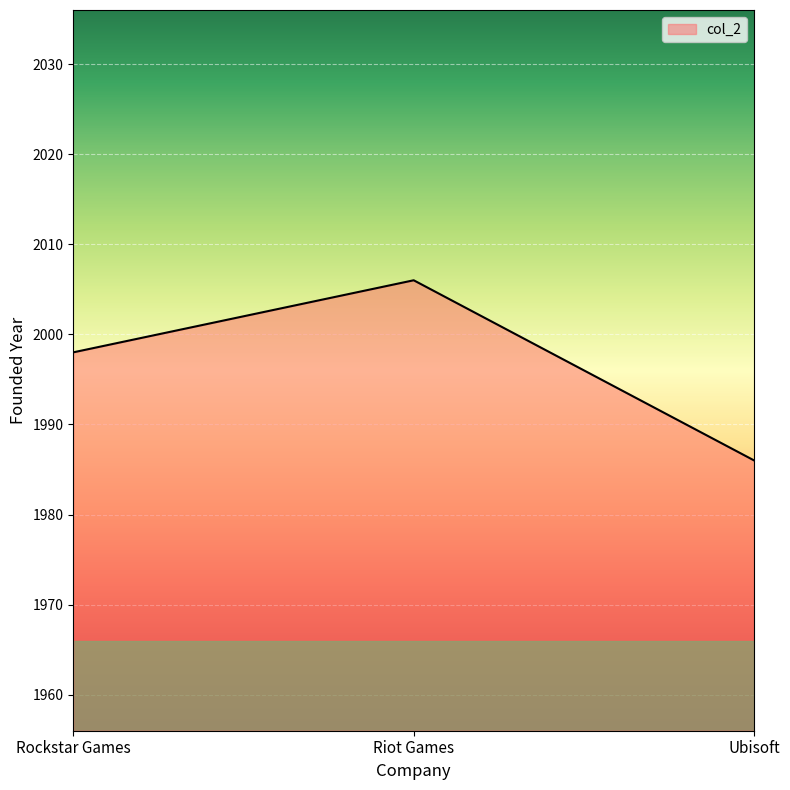

Which category has the highest value across all series?

Riot Games